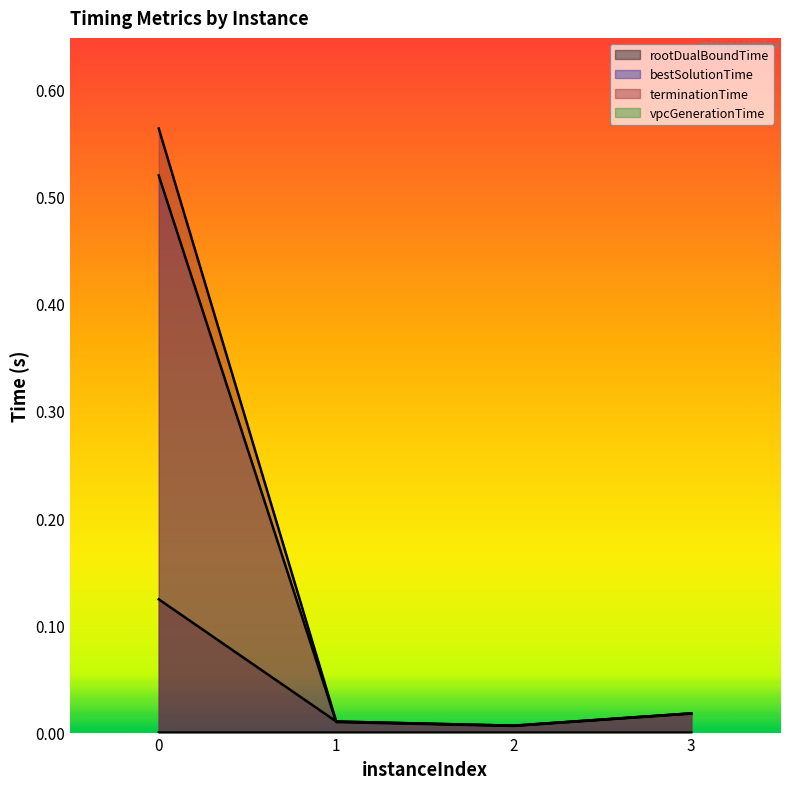

Which series has the widest spread of values?

terminationTime